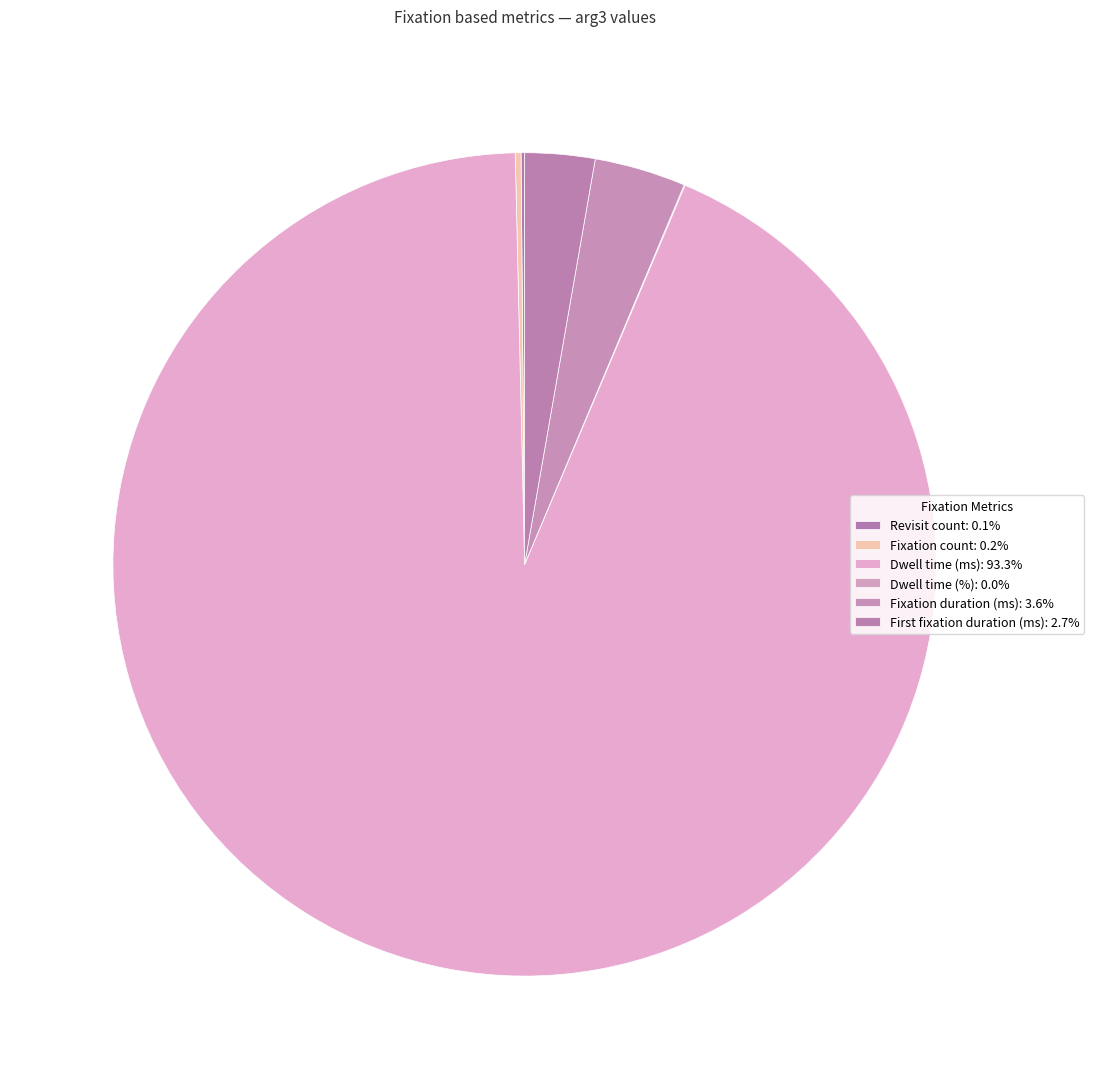

What is the largest slice in the pie chart?

Dwell time (ms)